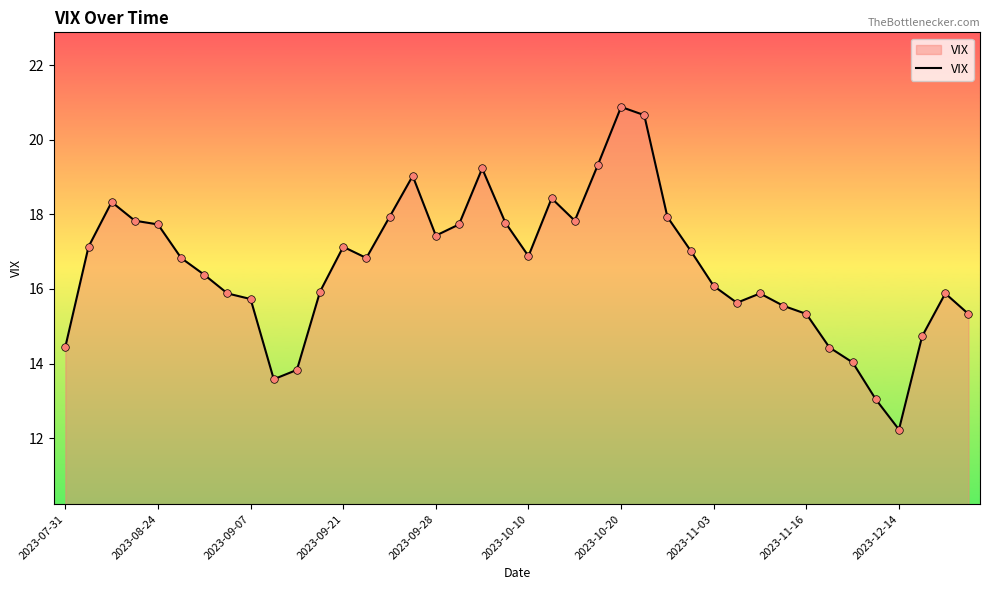

What is the maximum value shown in the chart?

20.9